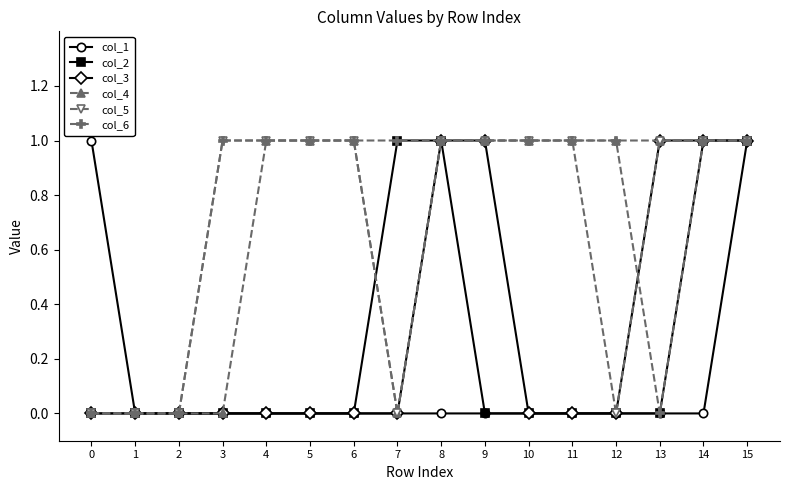

How many lines are shown in the chart?

6